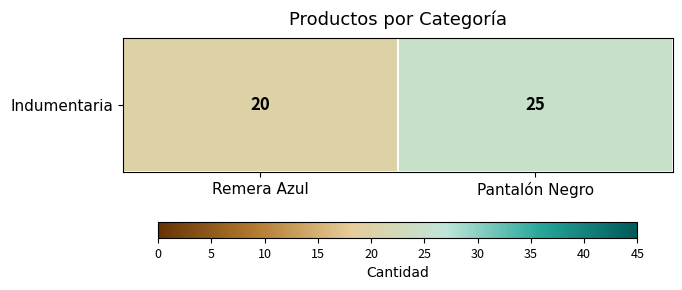

The value at Pantalón Negro is 11. True or false?

False